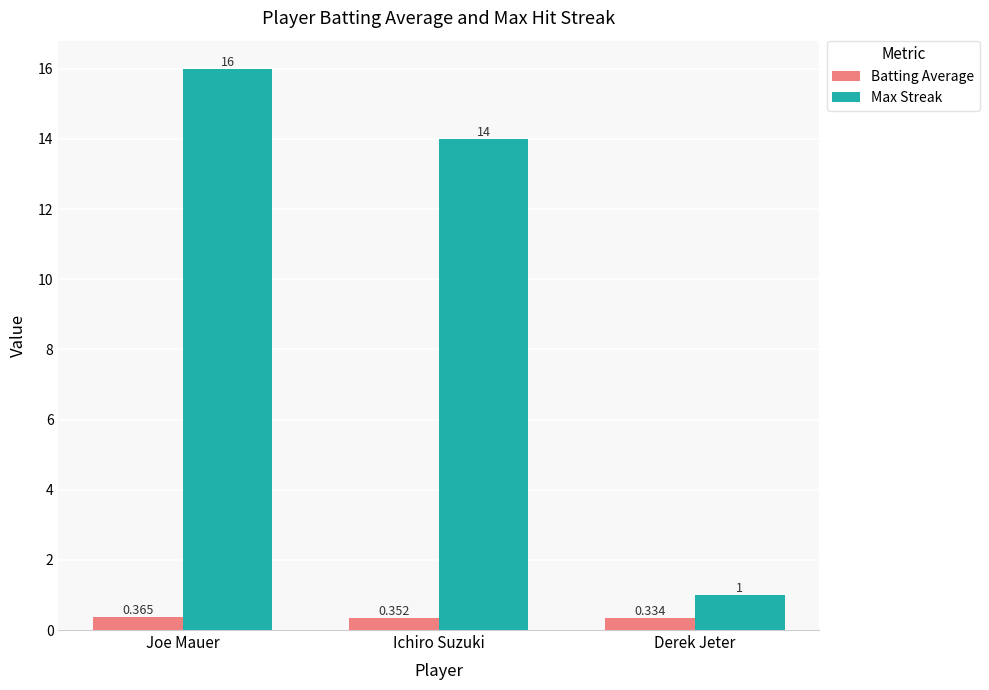

List the labels in order of Max Streak value, largest first.

Joe Mauer, Ichiro Suzuki, Derek Jeter